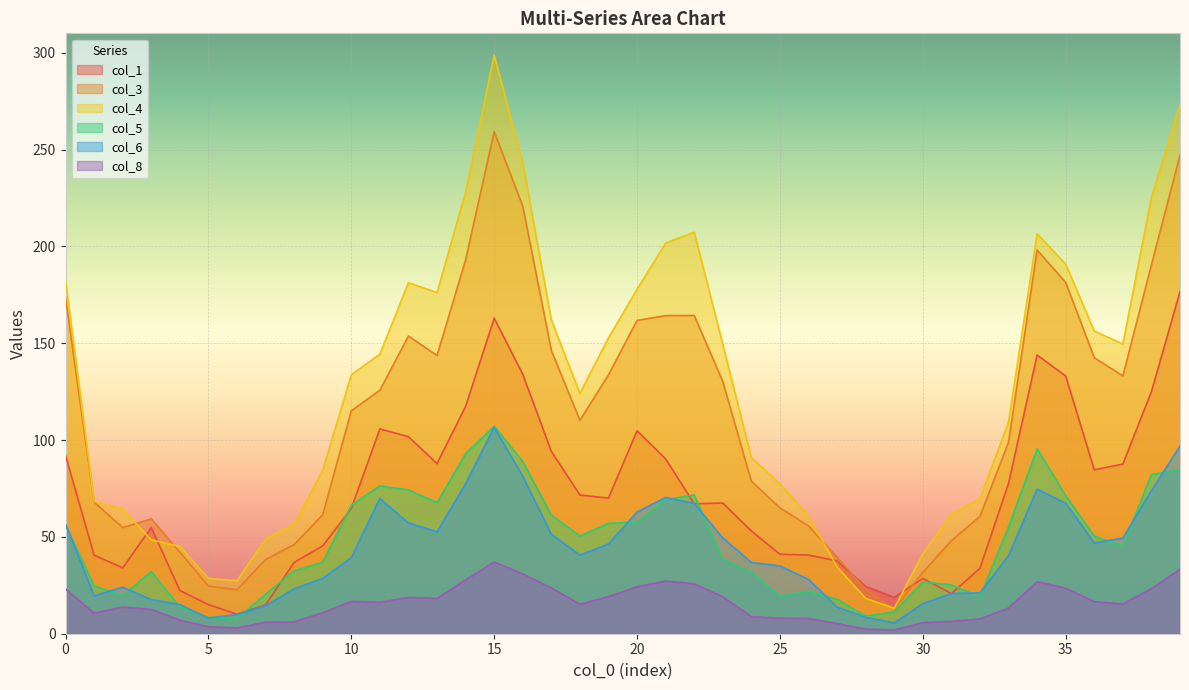

What is the difference between the maximum and second lowest values in the col_6 series?

98.5